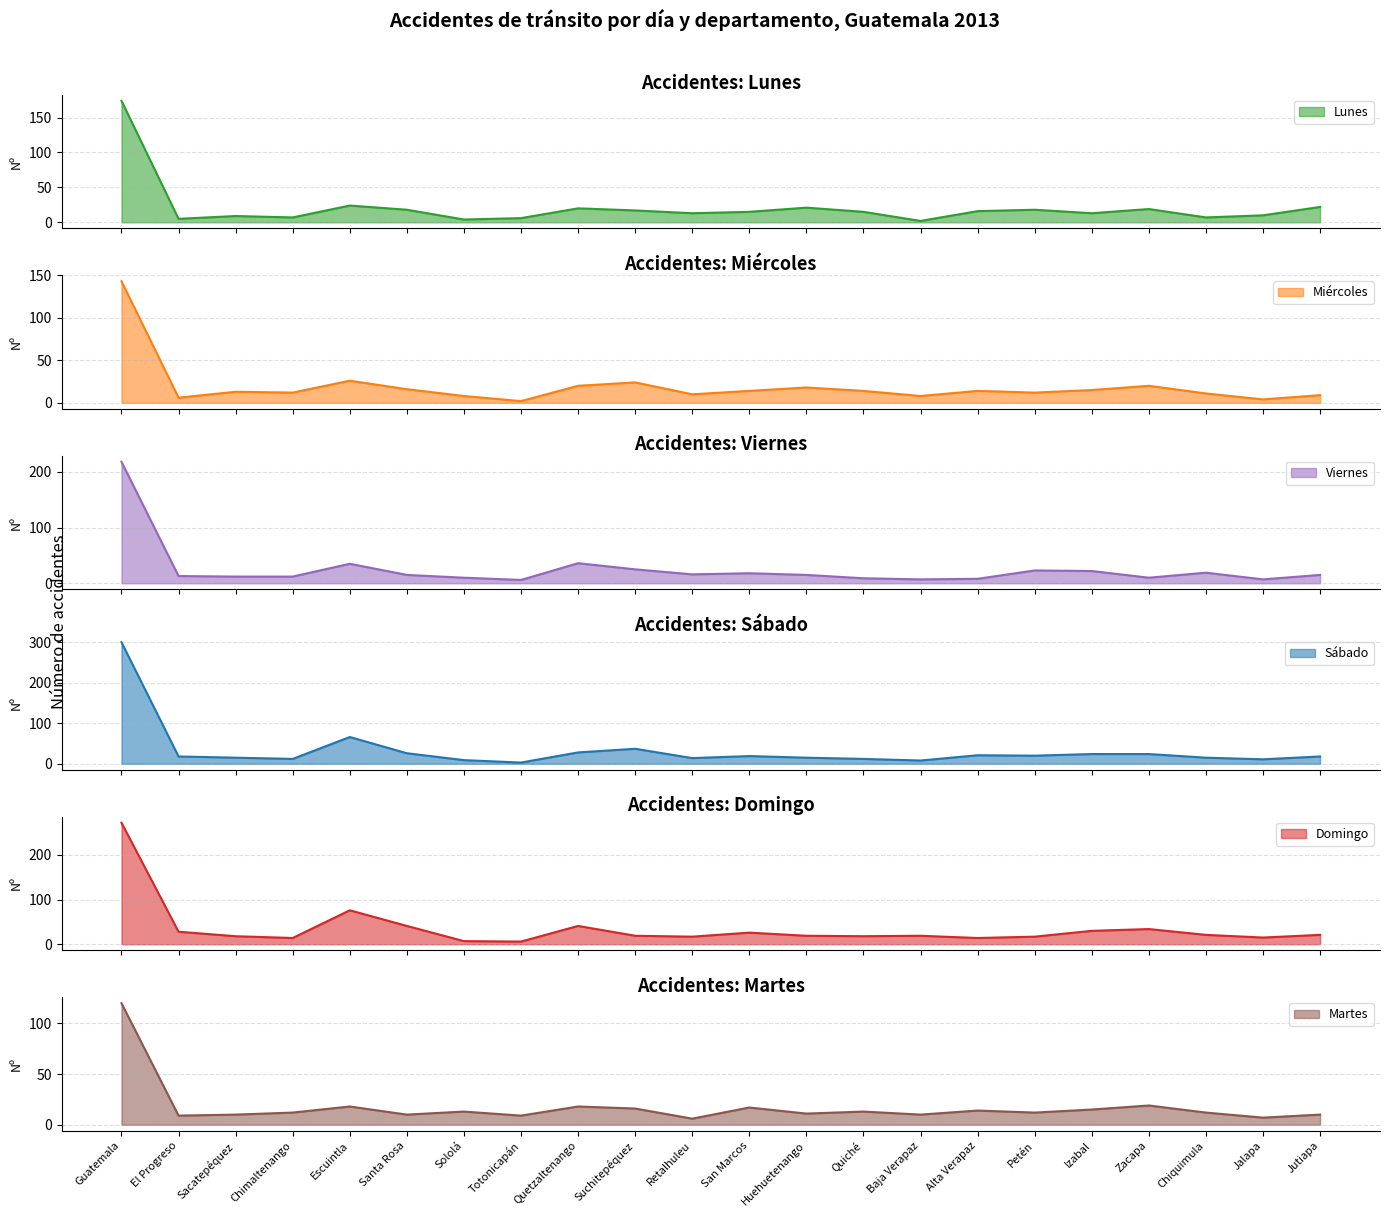

What is the difference between the Viernes values at Quiché and Santa Rosa?

6